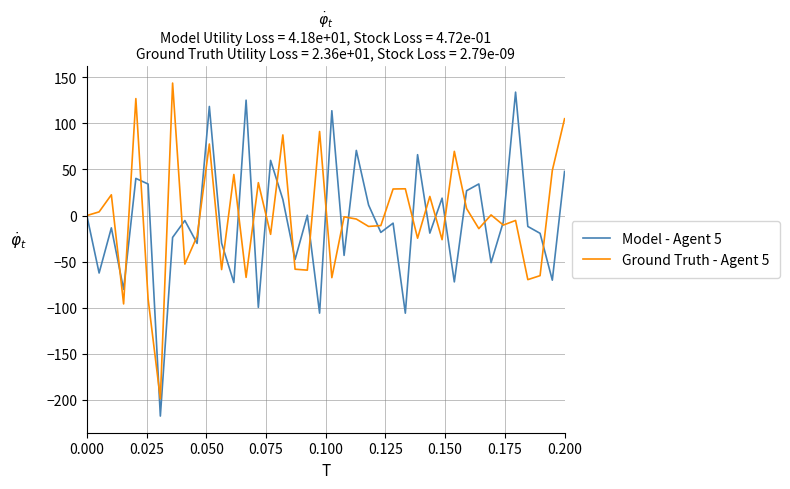

What is the smallest value displayed?

-217.5